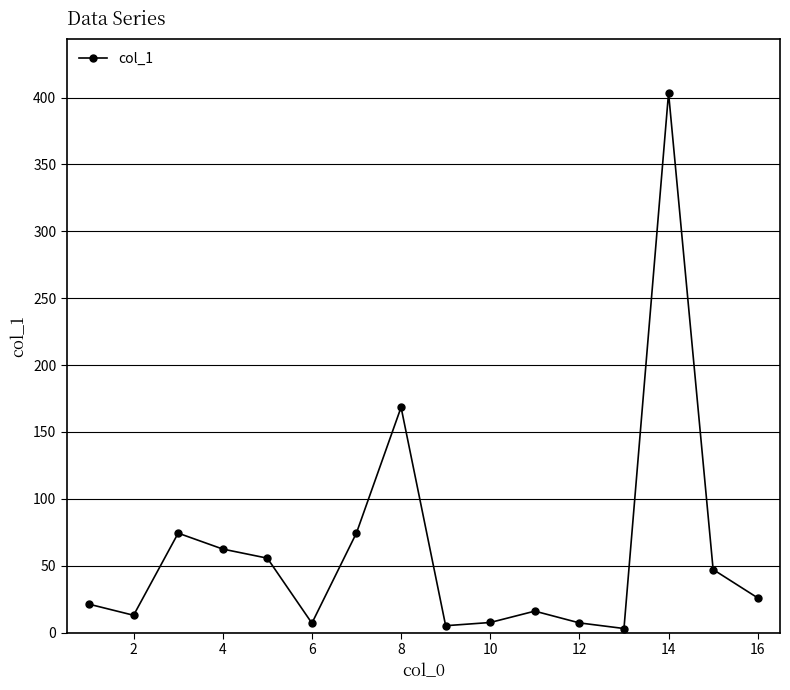

How many values exceed 25?

8